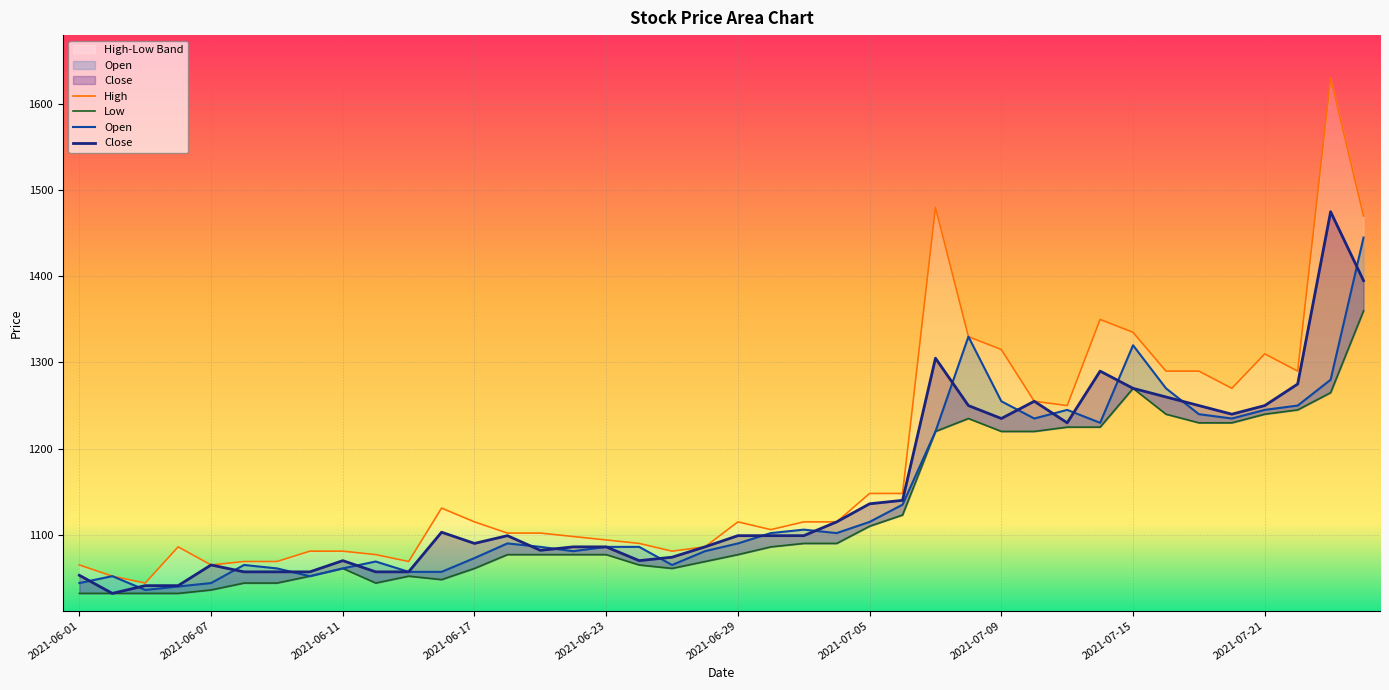

List the series in order of their peak value, lowest first.

Low, Open, Close, High